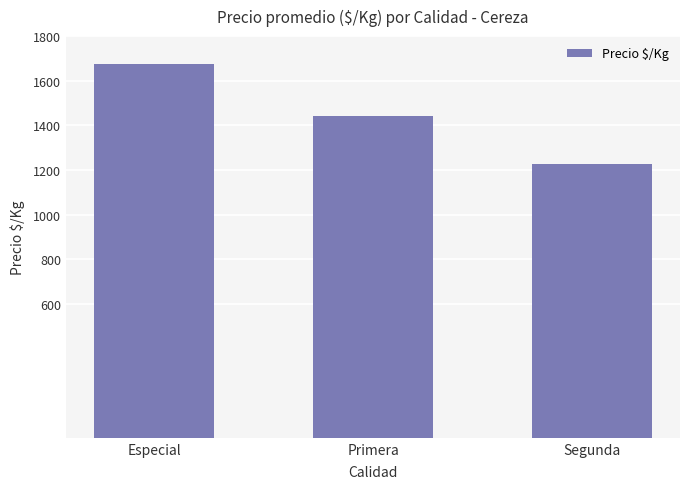

How many bars are there in total?

3